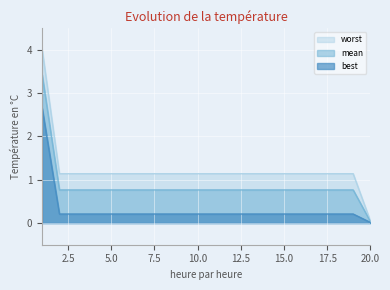

Read the best value at 3.

0.2